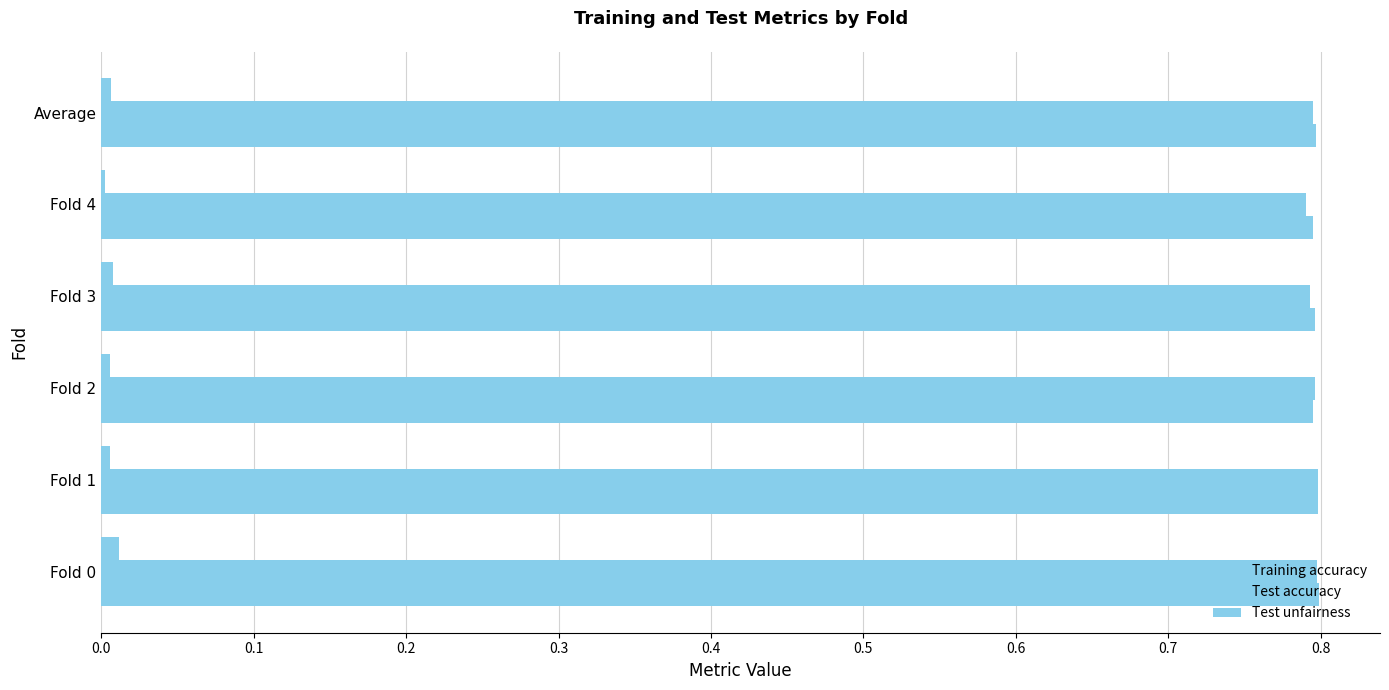

How many categories are shown in the chart?

6